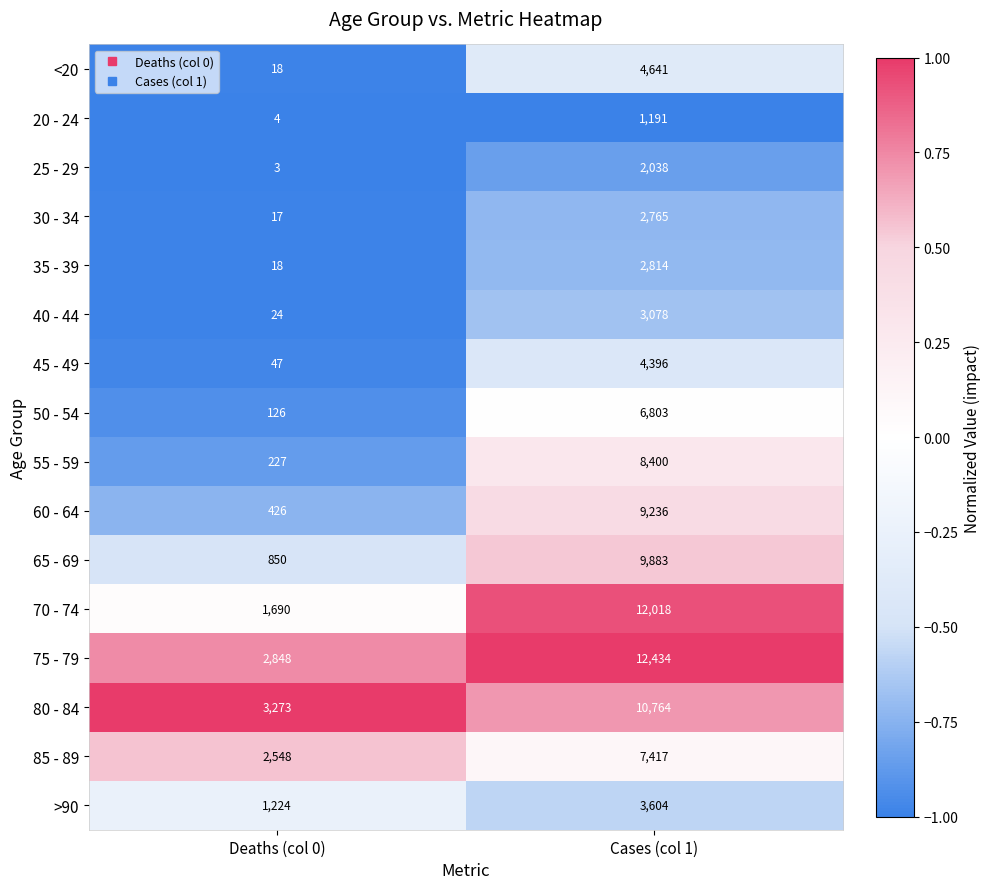

What is the minimum value shown in the chart?

3